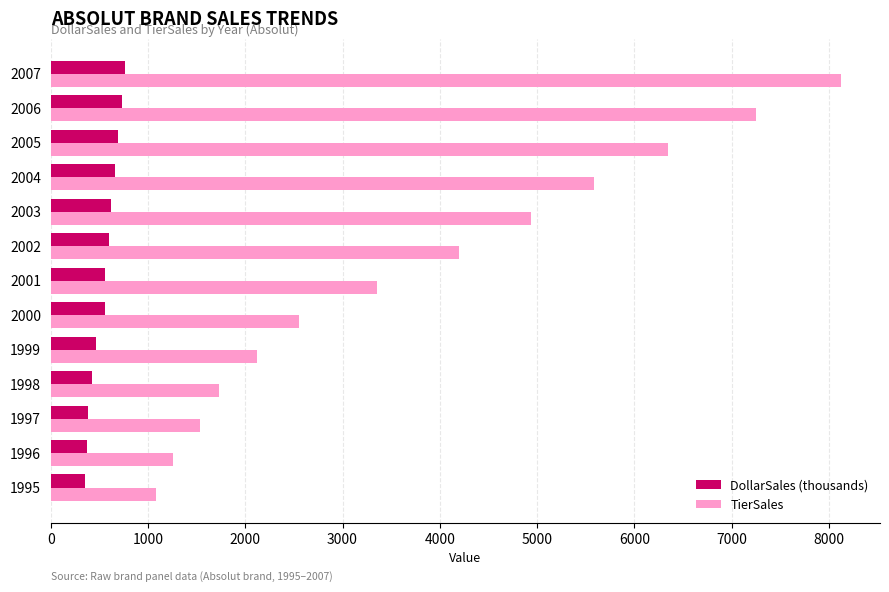

What is the smallest value displayed?

352.0